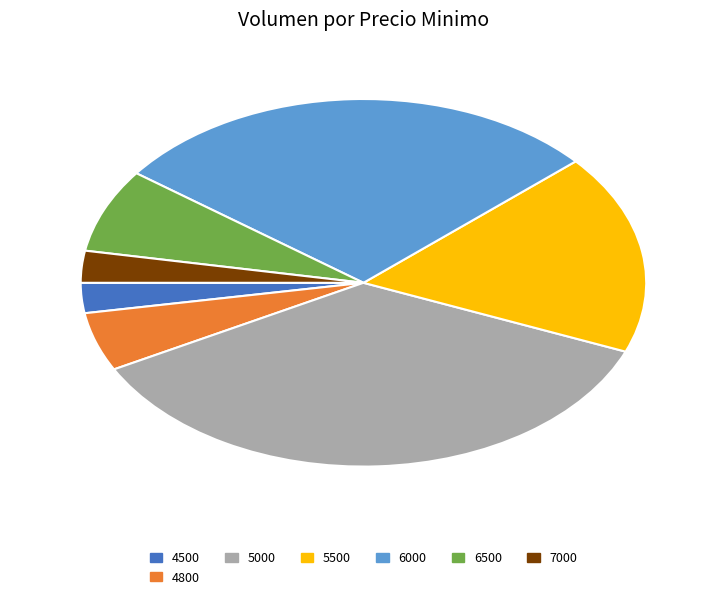

Is there any slice that represents more than half of the pie?

No